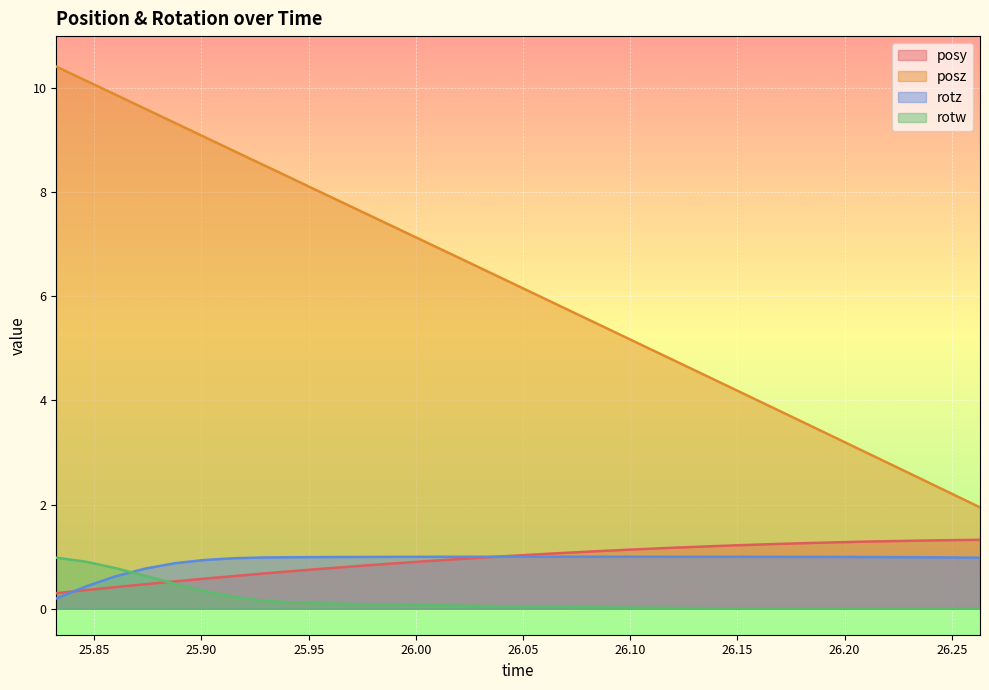

What are all the series names shown in the legend?

posy, posz, rotz, rotw